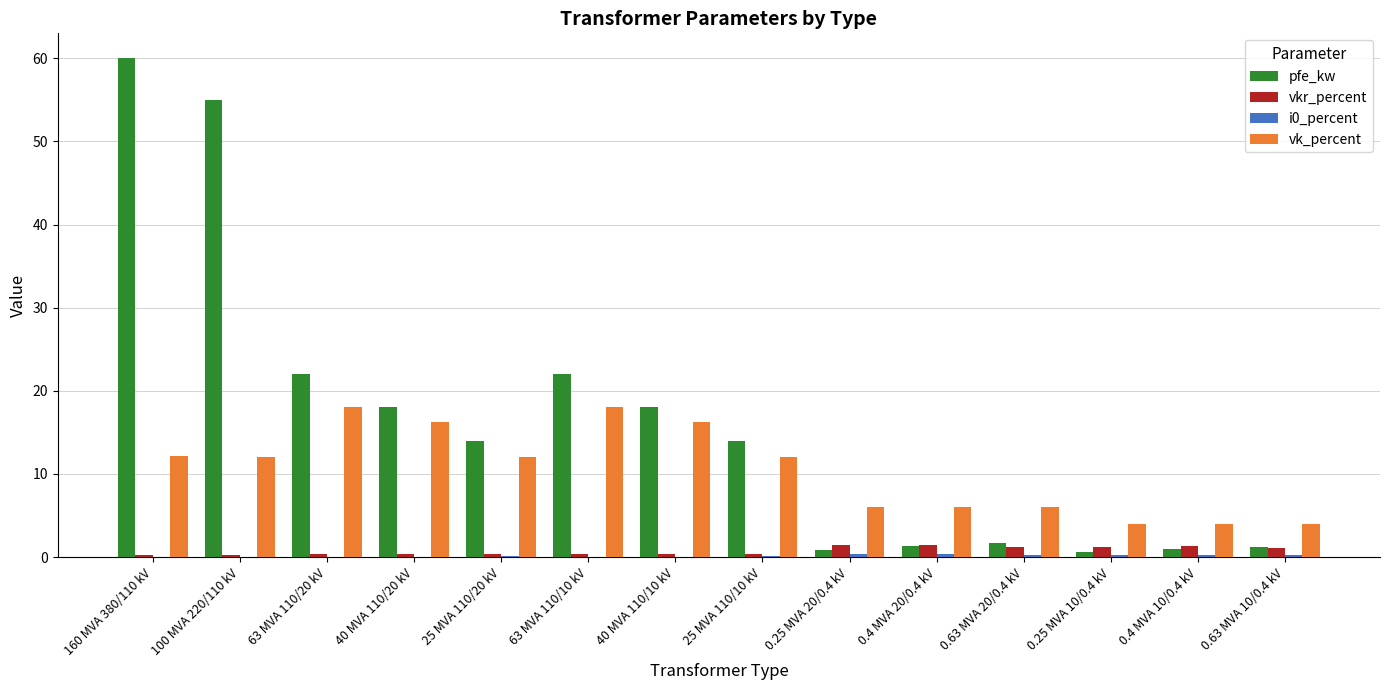

The value of pfe_kw at 40 MVA 110/20 kV is 18.0. True or false?

True